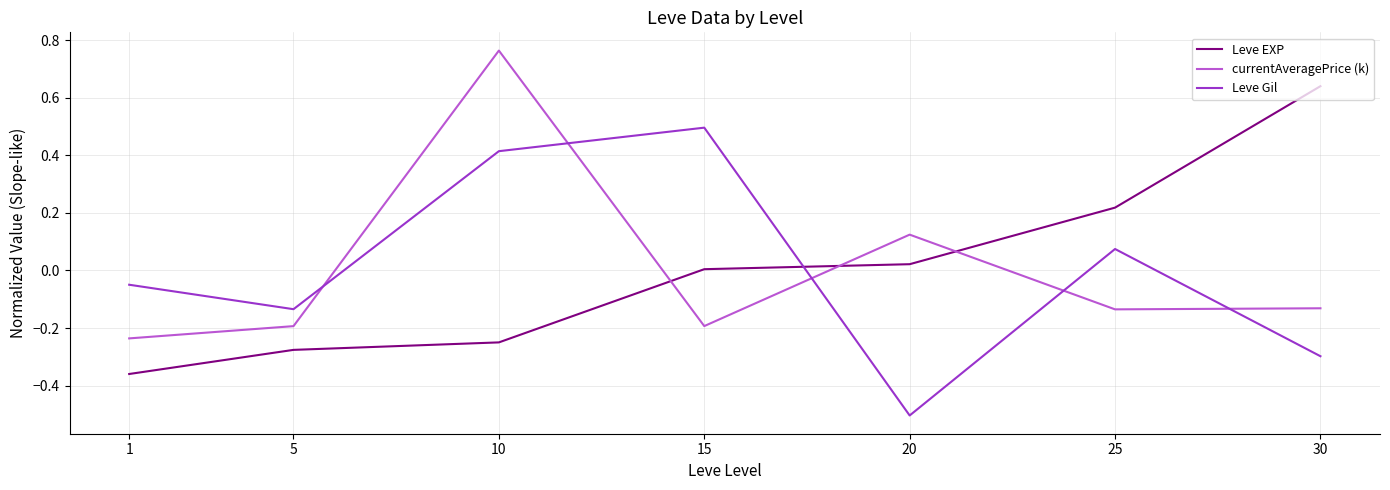

At which category does the chart reach its minimum across all series?

20